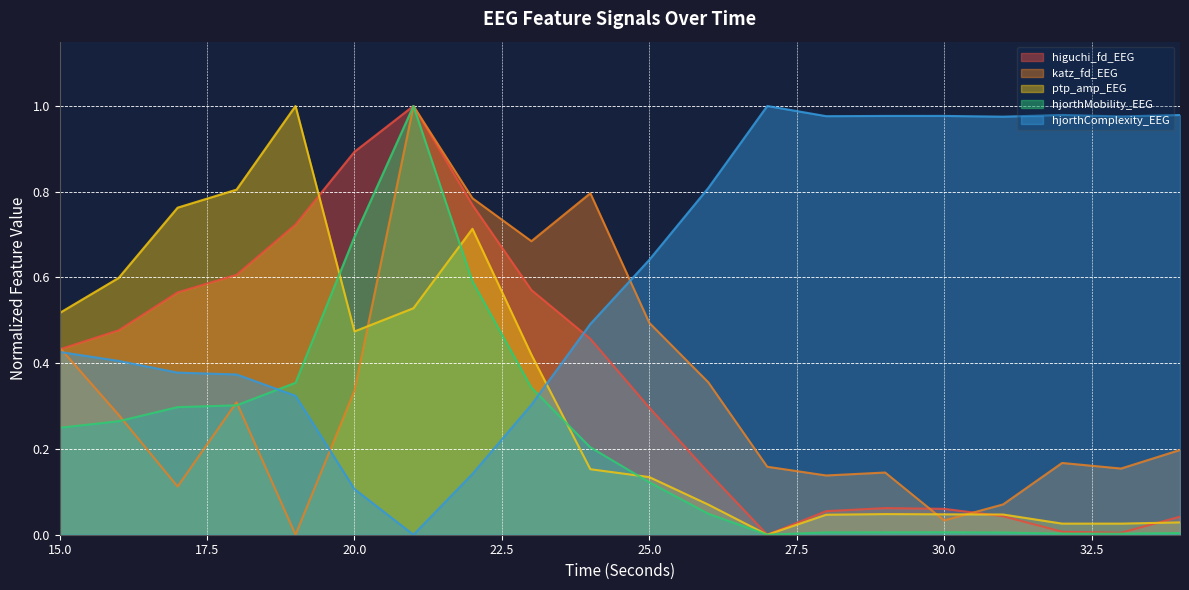

How many intersections are there between ptp_amp_EEG and higuchi_fd_EEG?

3